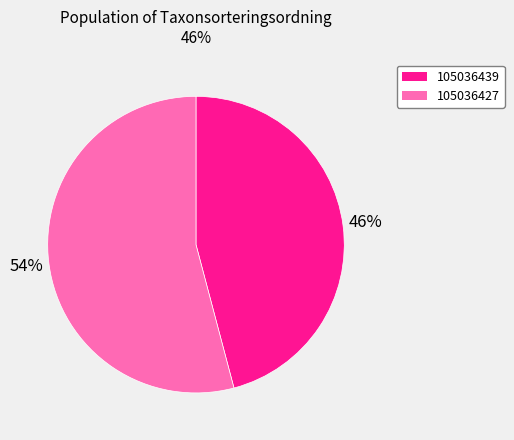

Approximately how many times larger is the value at 105036427 compared to 105036439?

1.2